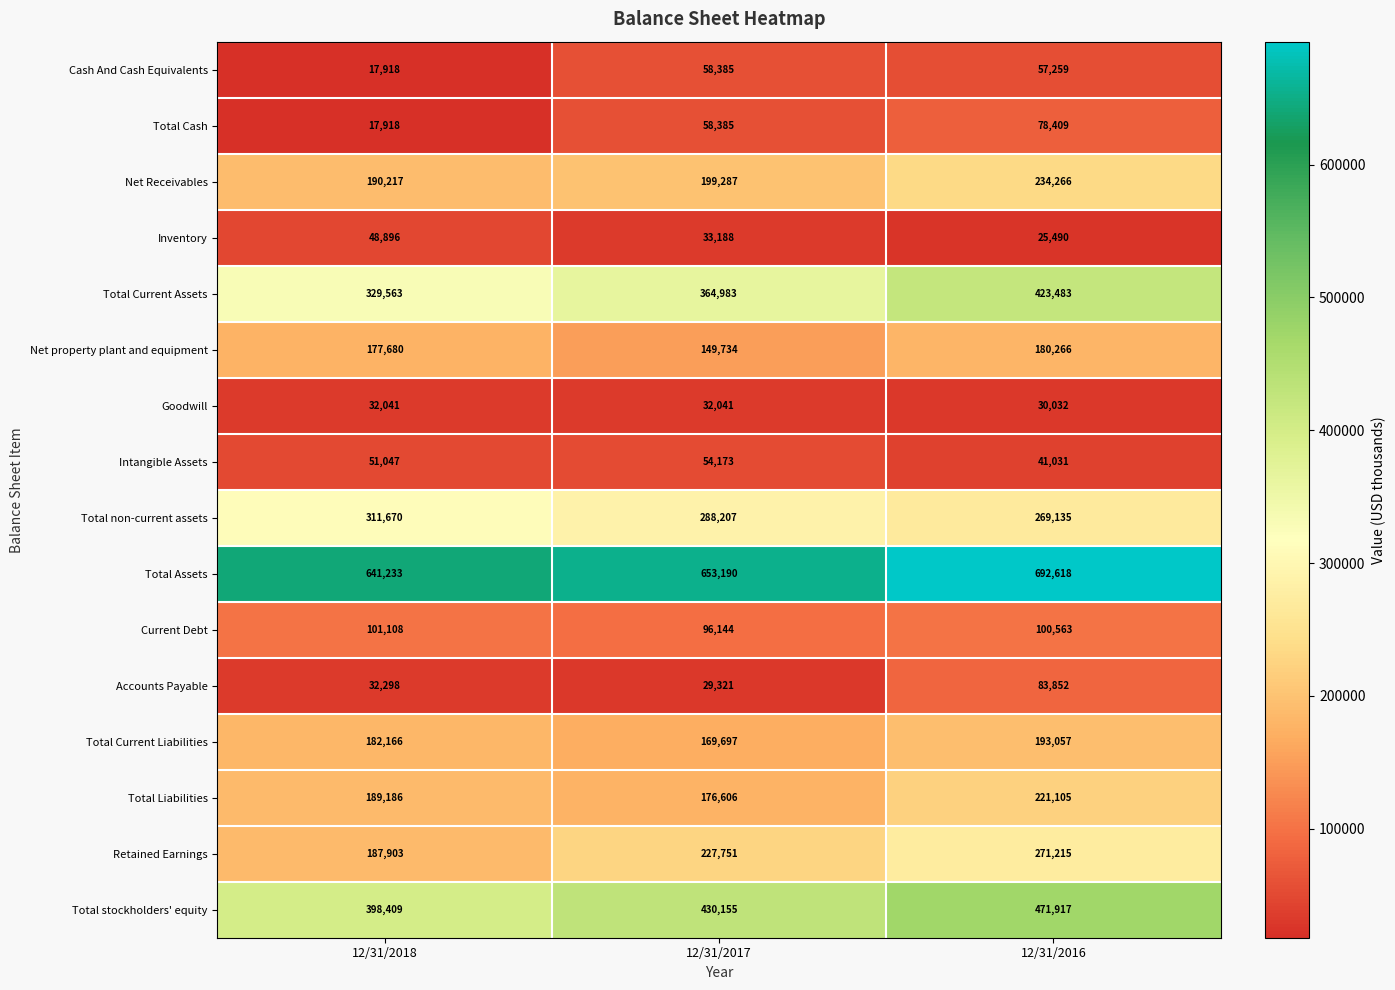

The Accounts Payable series shows 29321 at 12/31/2017. True or false?

True